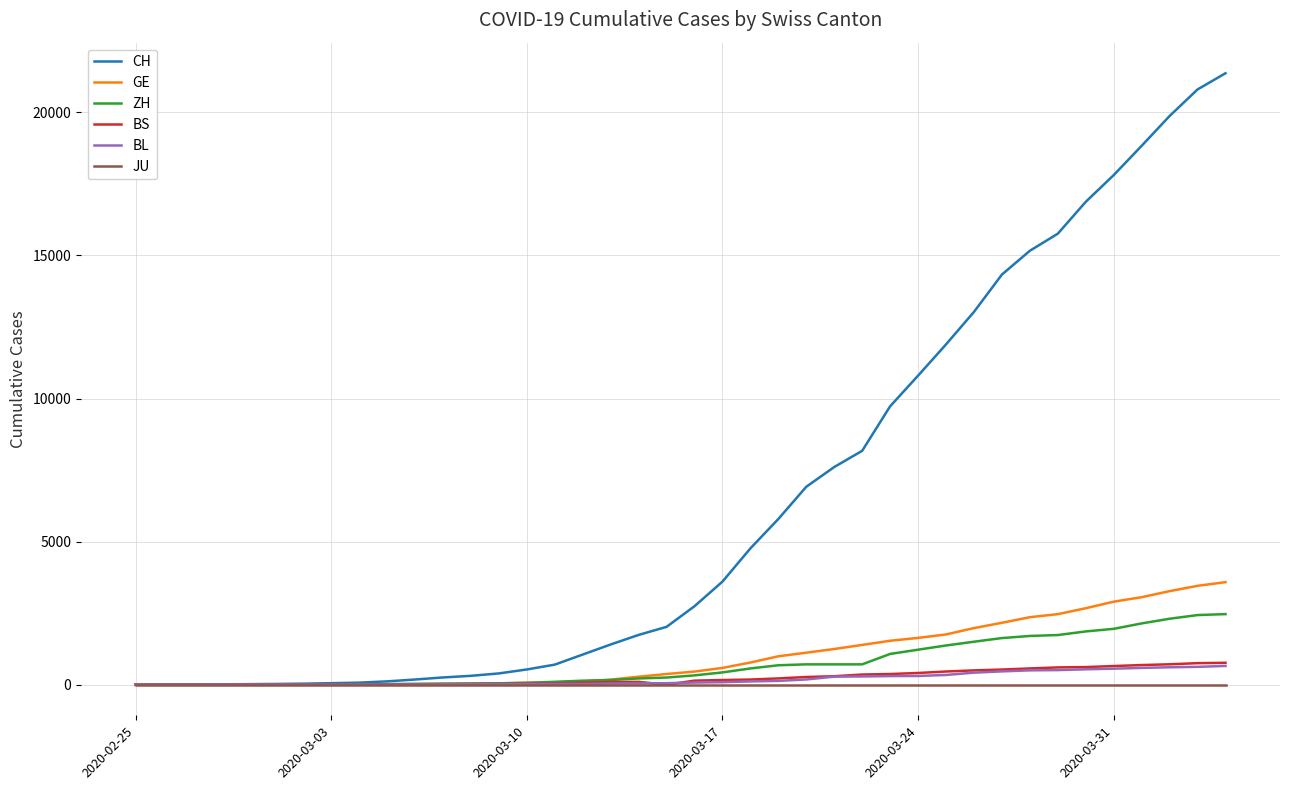

What is the highest value of the BL series?

656